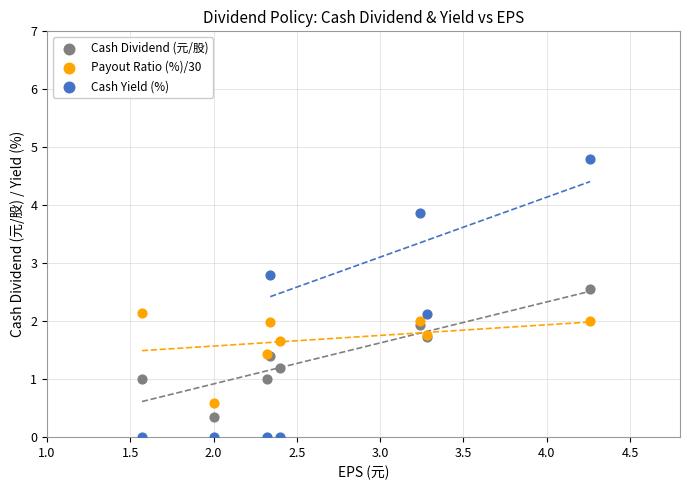

Which series has the widest spread of Y values?

Cash Yield (%)